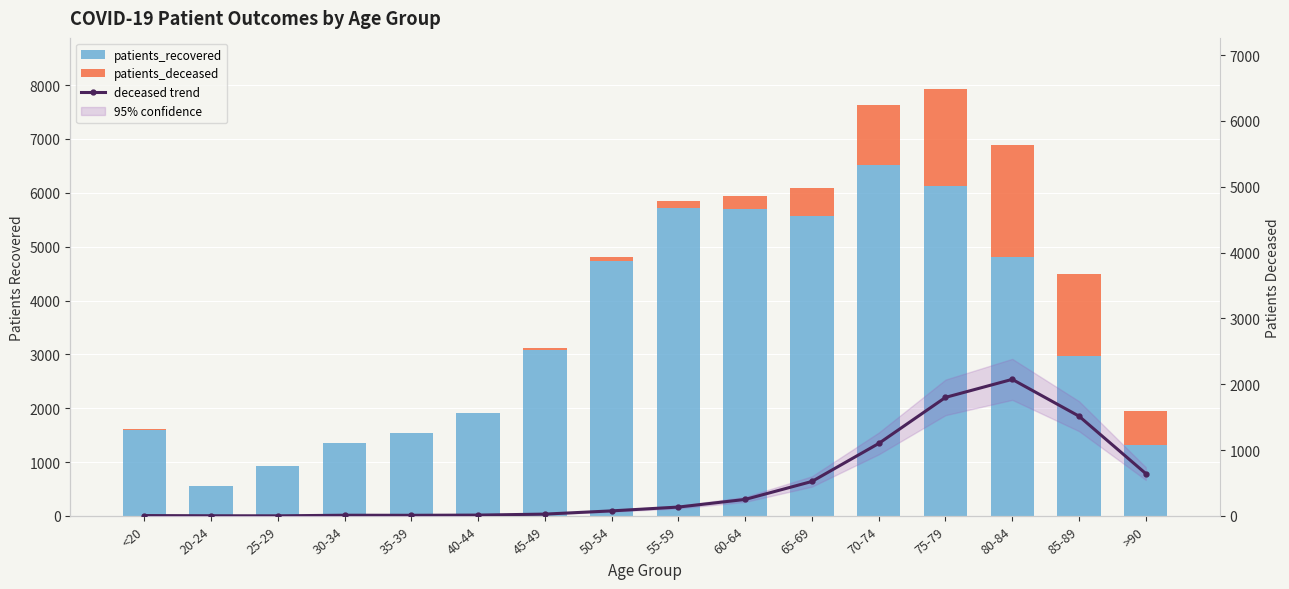

What is the difference between the patients_recovered values at 85-89 and 80-84?

1838